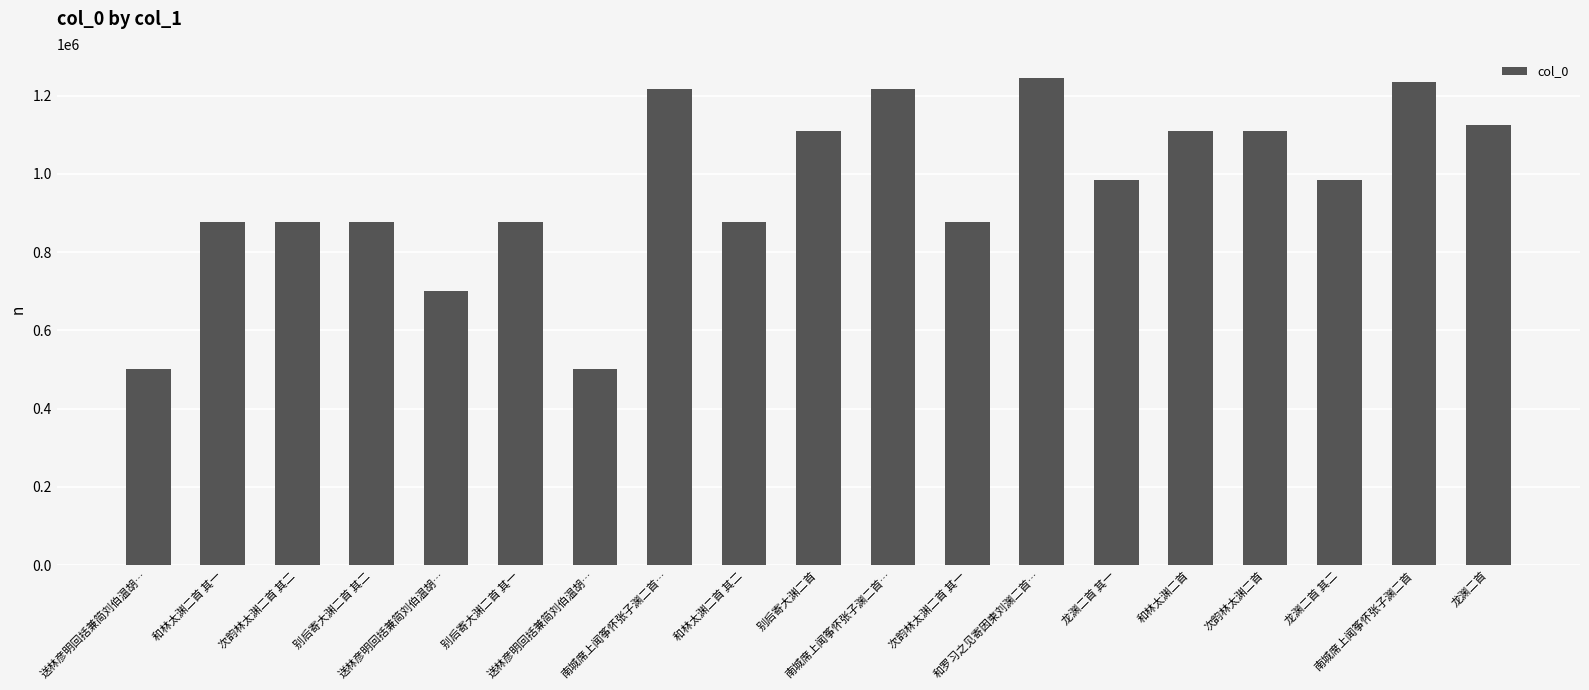

Reading left to right, list all the values displayed in this chart.

送林彦明回括兼简刘伯温胡…=500515	和林太渊二首 其一=876915	次韵林太渊二首 其二=876639	别后寄大渊二首 其二=876729	送林彦明回括兼简刘伯温胡…=699980	别后寄大渊二首 其一=876730	送林彦明回括兼简刘伯温胡…=500516	南城席上闻筝怀张子渊二首…=1217533	和林太渊二首 其二=876914	别后寄大渊二首=1108759	南城席上闻筝怀张子渊二首…=1217534	次韵林太渊二首 其一=876640	和罗习之见寄因柬刘渊二首…=1244340	龙渊二首 其一=984582	和林太渊二首=1108690	次韵林太渊二首=1108773	龙渊二首 其二=984581	南城席上闻筝怀张子渊二首=1235124	龙渊二首=1125706